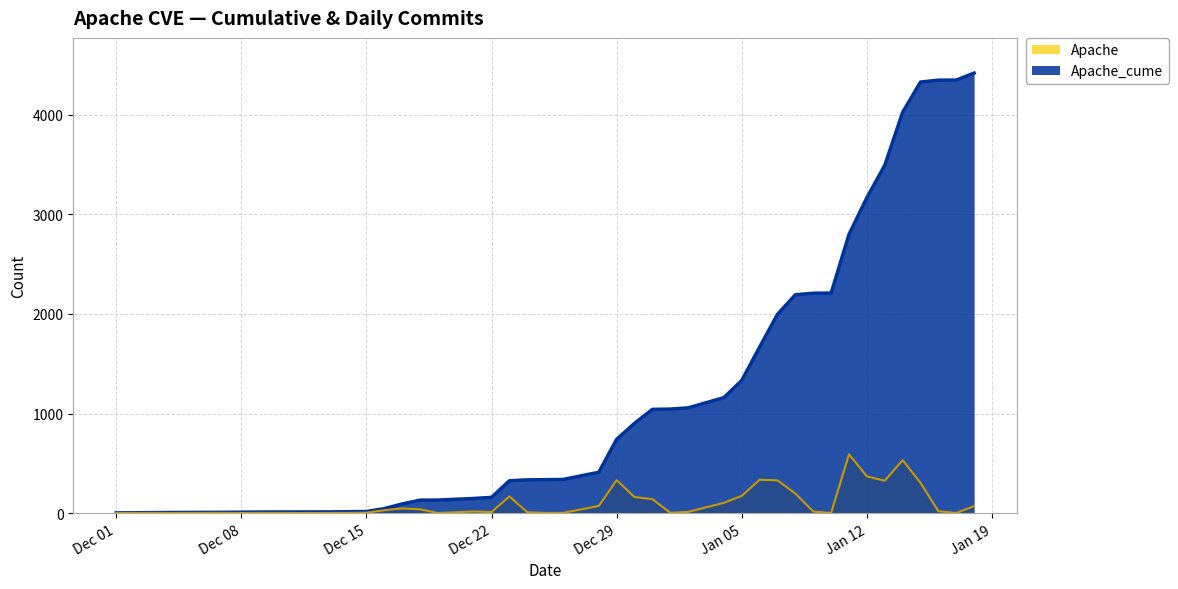

What is the total value across all series at Dec 15?

20